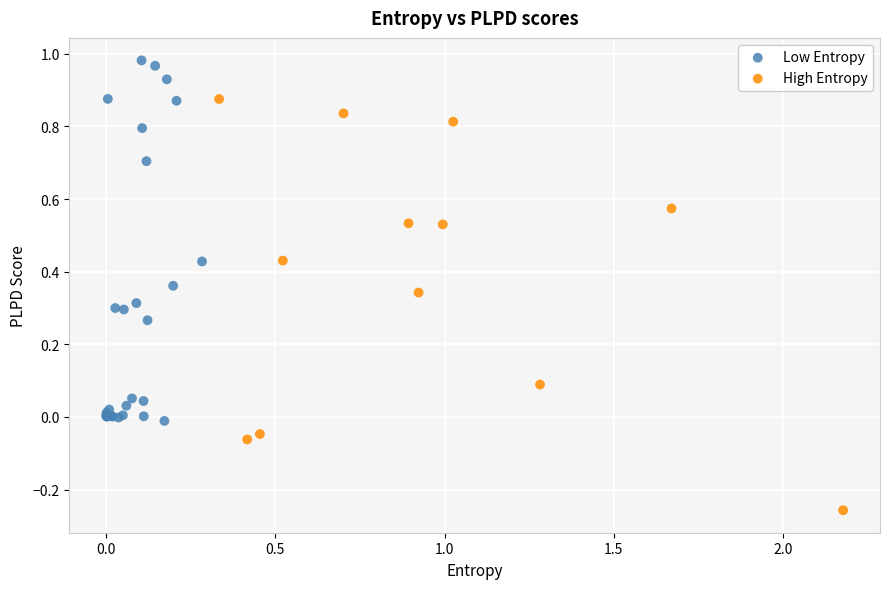

Which series reaches the maximum Y coordinate?

Low Entropy